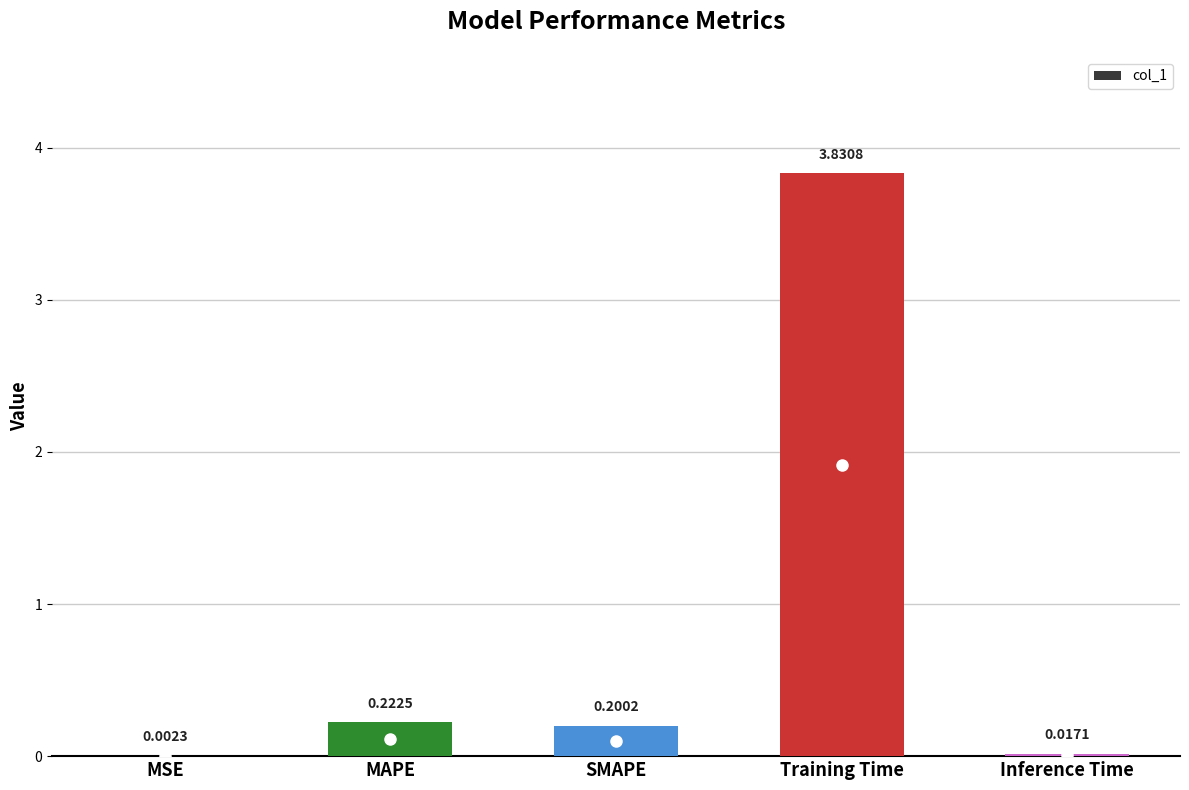

What is the sum of the values at Training Time and MAPE?

4.1